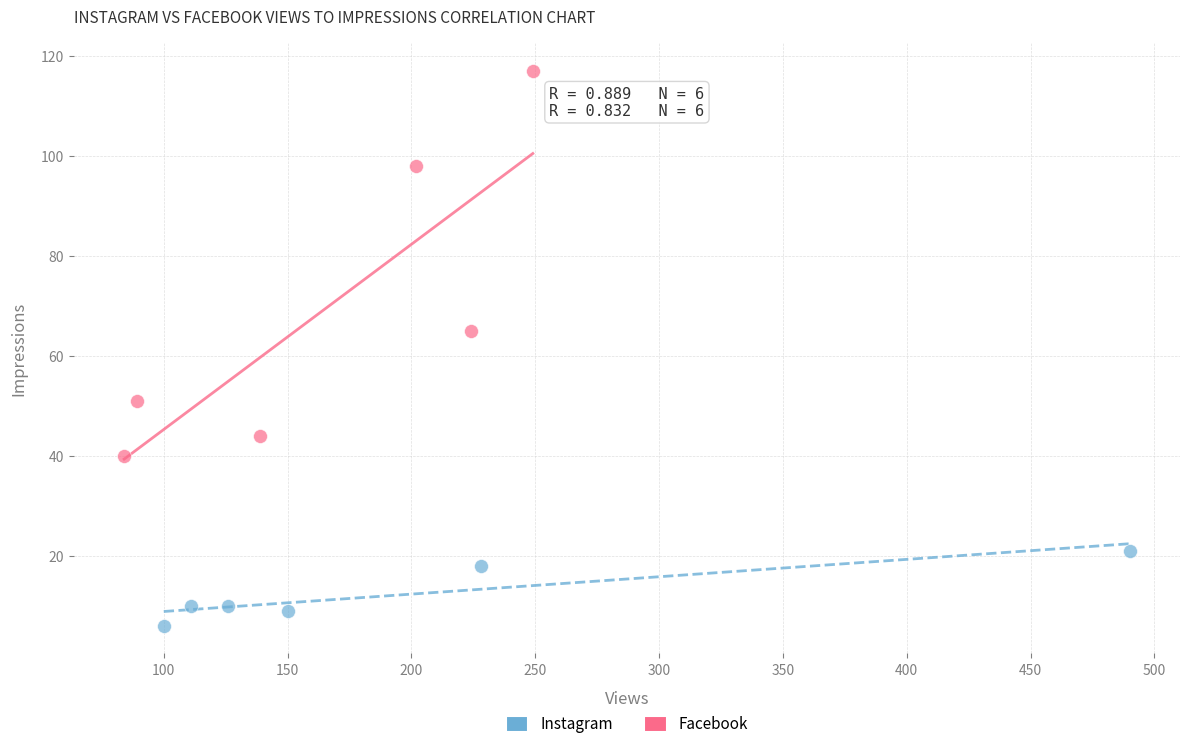

Which series has the largest Y range (max minus min)?

Facebook